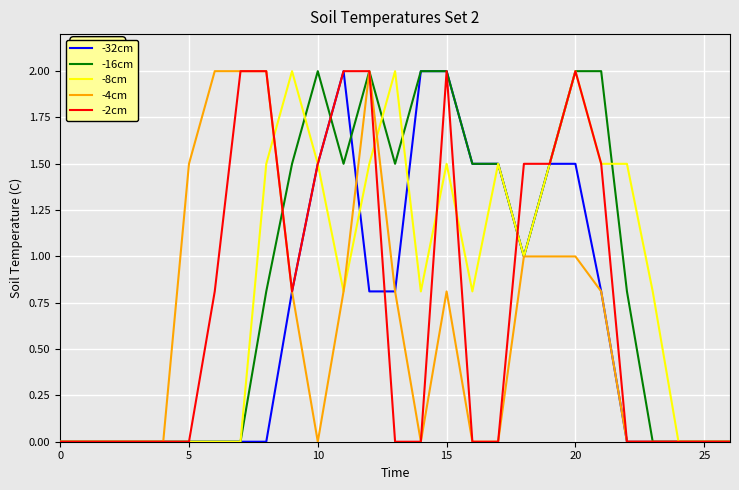

Rank the series by their average value, from lowest to highest.

-4cm, -32cm, -2cm, -8cm, -16cm